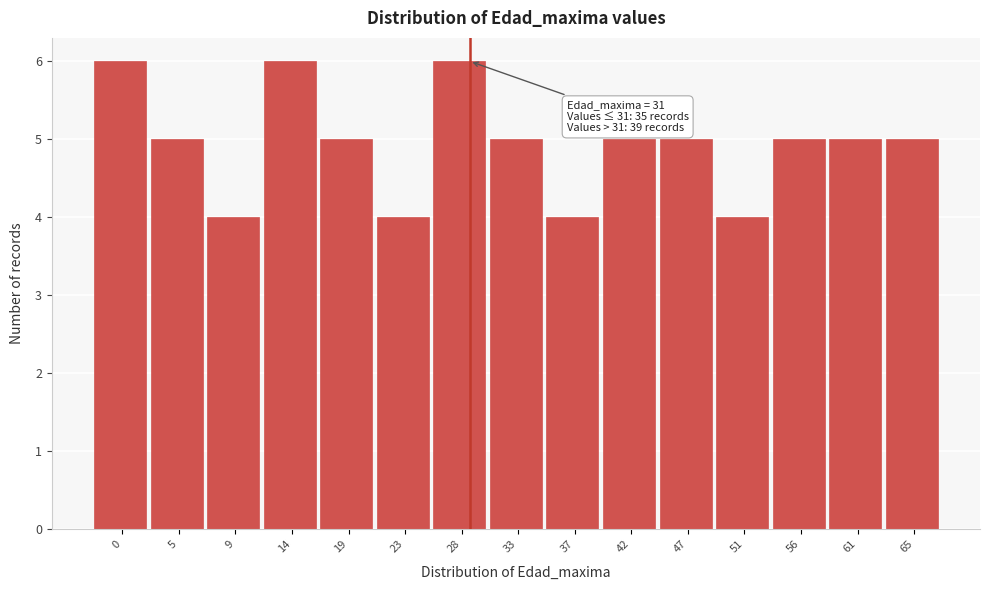

Reading right to left, extract all data points from this chart.

5	5	5	4	5	5	4	5	6	4	5	6	4	5	6